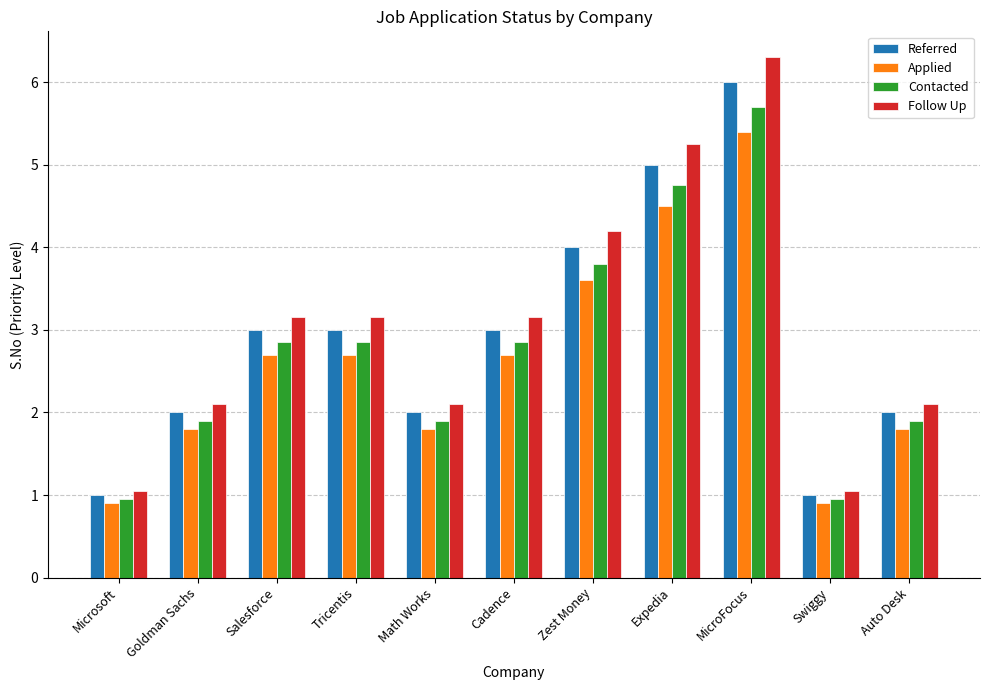

What is the label of the 10th bar from the left?

Swiggy